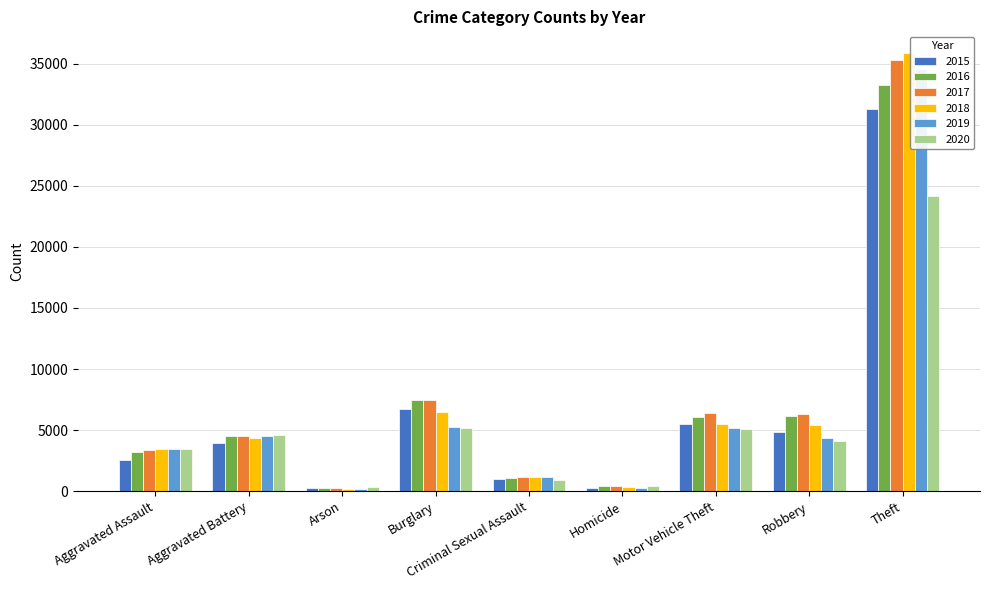

The value of 2017 at Theft is 7342. True or false?

False